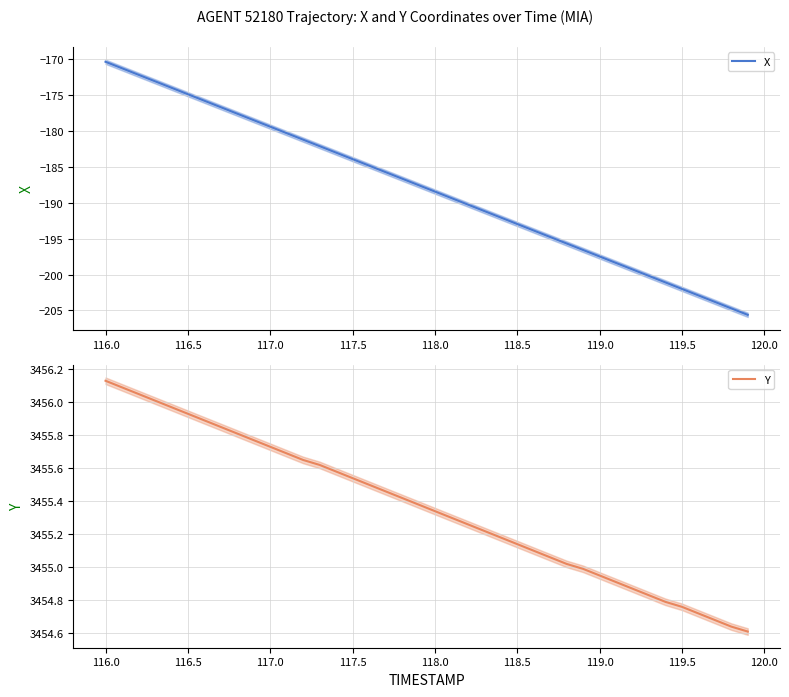

True or false: Y has more than 1 points higher than both neighbors.

False